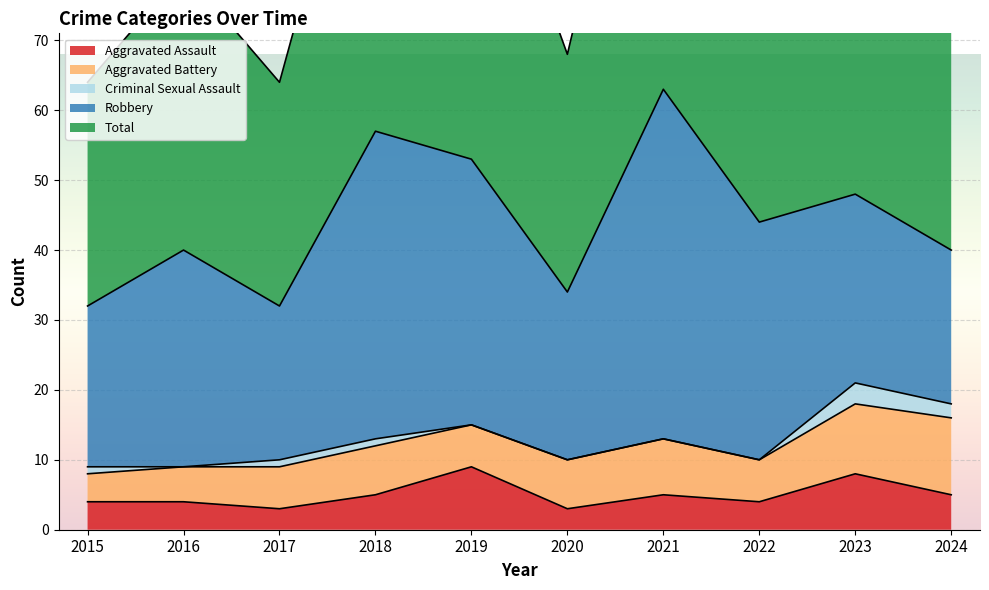

How many data points in Criminal Sexual Assault are less than 1?

5